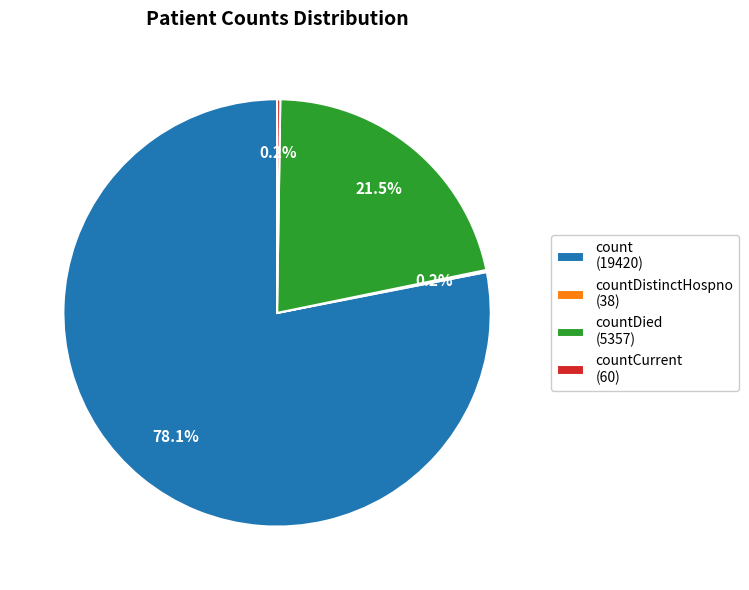

Does any single category account for the majority?

Yes